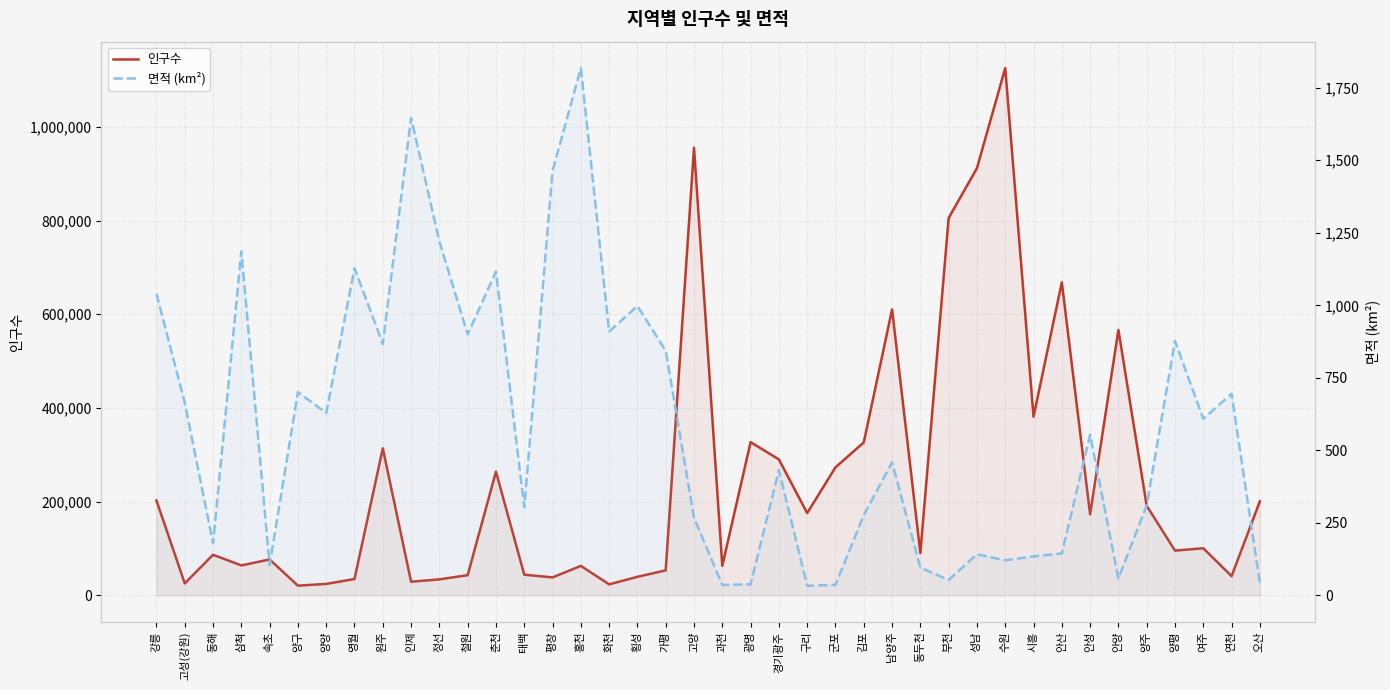

What is the sum of the 면적 (km²) values at 횡성 and 가평?

1840.9